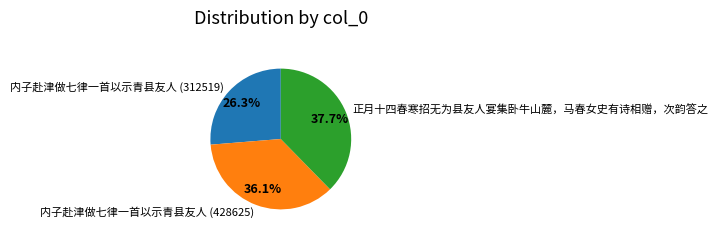

To the nearest percent, what percentage of the pie is 内子赴津做七律一首以示青县友人 (428625)?

36%